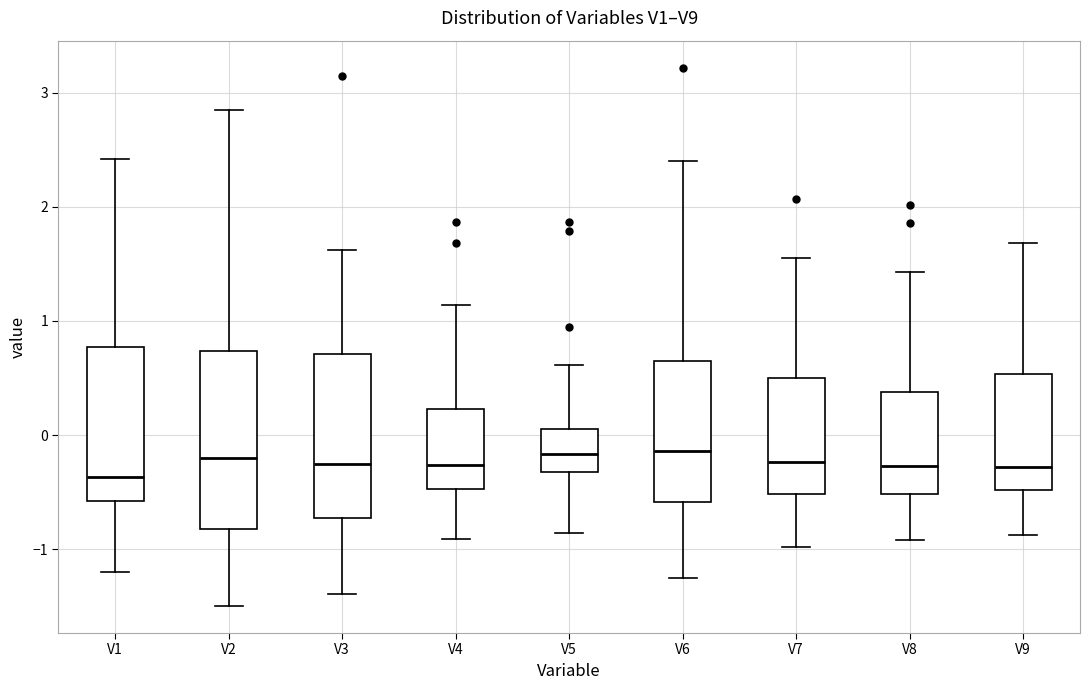

Where is the lower edge of the box for V3 on the y-axis? The values are not printed on the chart, so give them approximately, as read against the axis.

-0.7